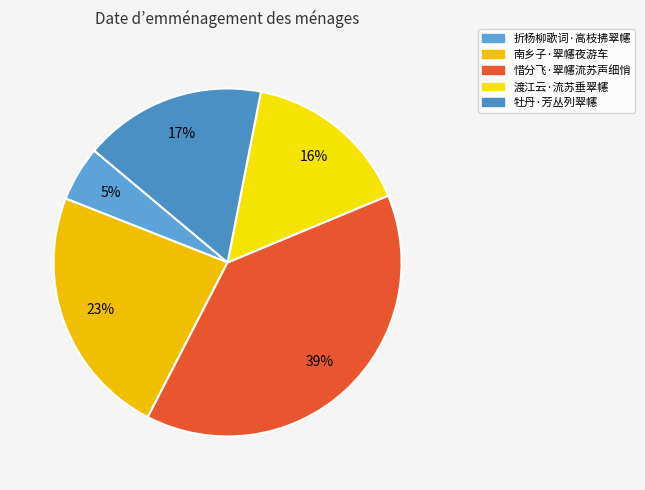

How many slices are in this pie chart?

5